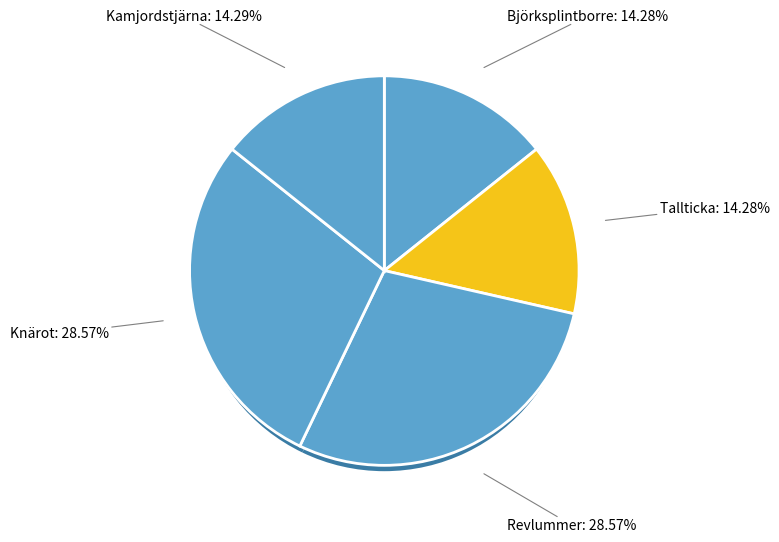

Does 106011585 account for over 50% of the chart?

No